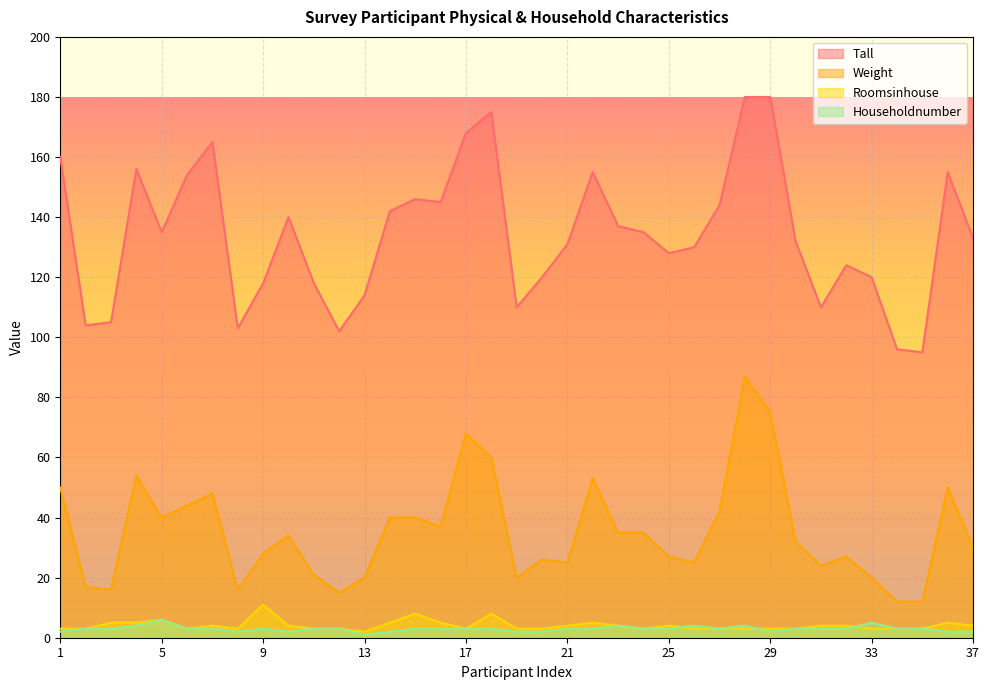

How many data points in Weight are less than 32?

18